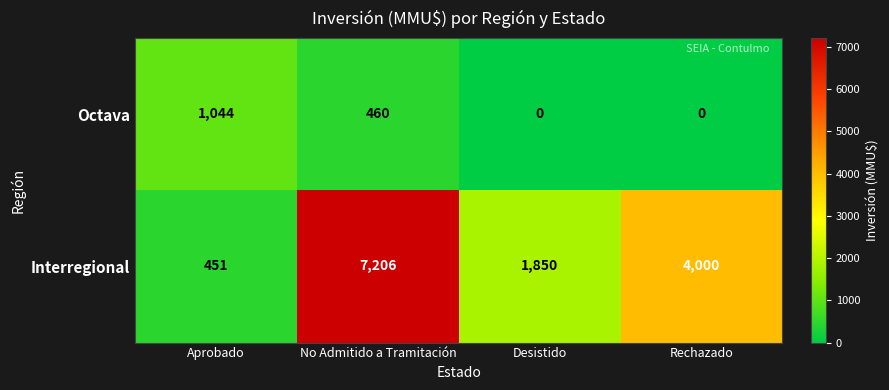

At which label does Octava first exceed 460?

Aprobado